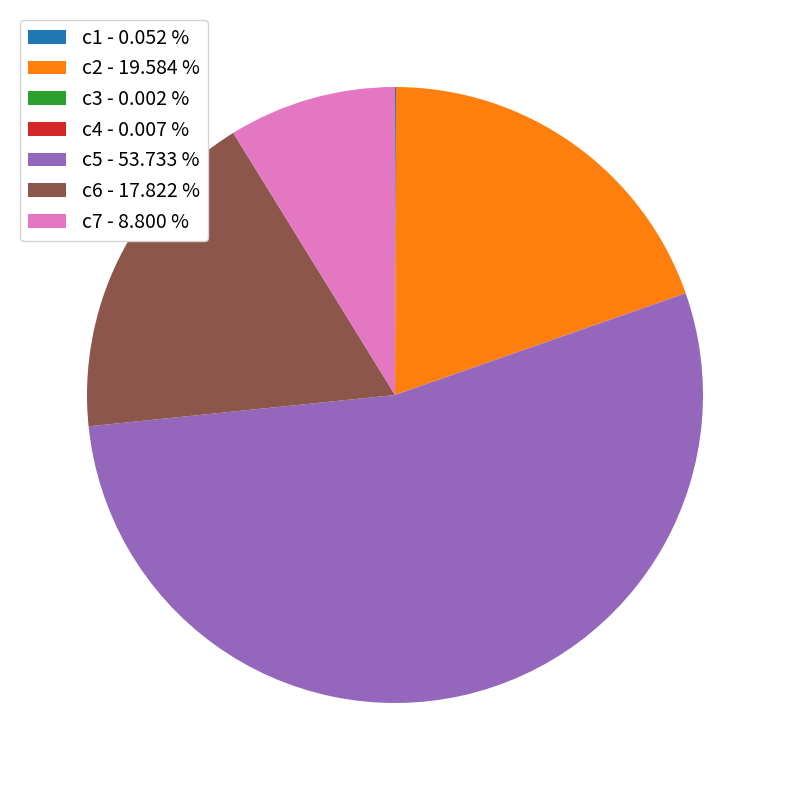

Between c7 - 8.800 % and c6 - 17.822 %, which is larger?

c6 - 17.822 %